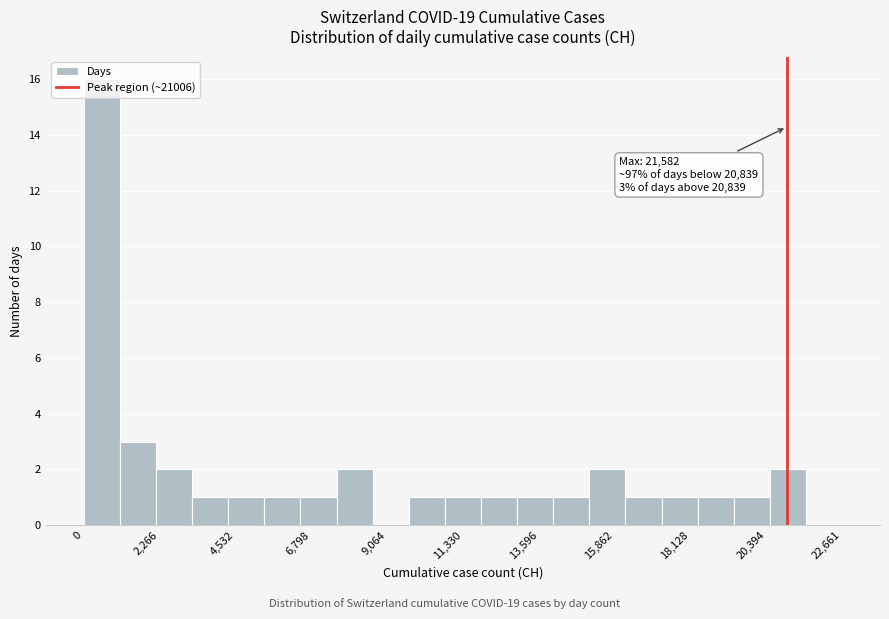

Around what value on the x-axis is the tallest bar? Give the approximate position of its centre, as read against the axis.

500